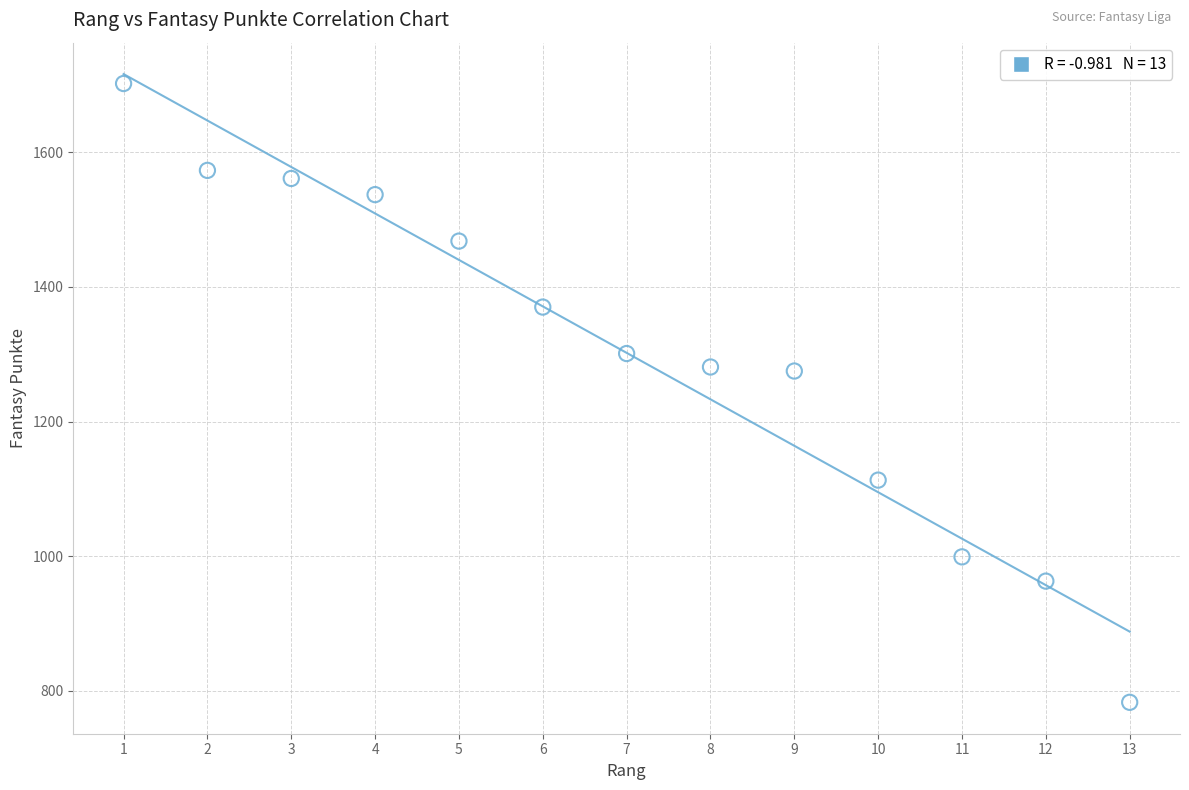

What is the range of X values (max minus min)?

12